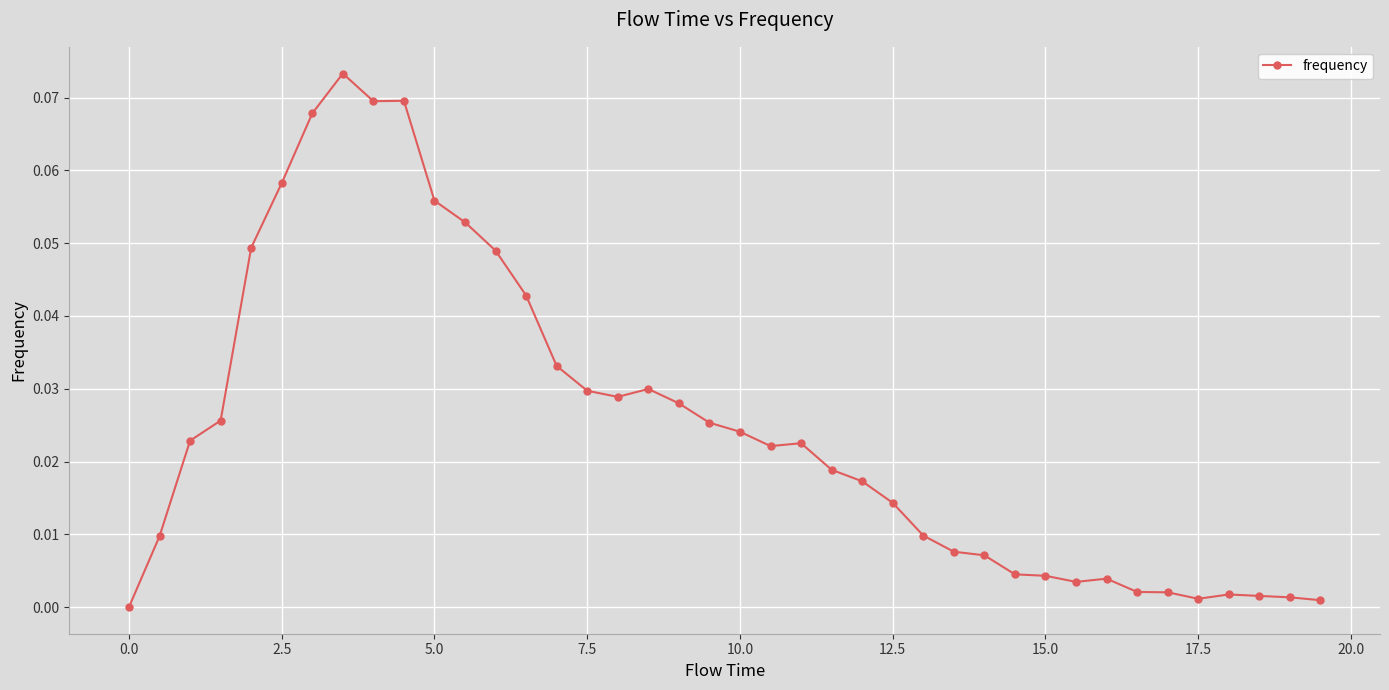

What is the sum of all values?

1.0